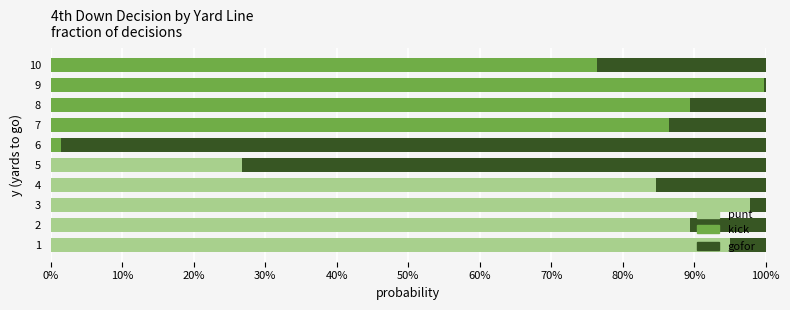

What are all the series names shown in the legend?

punt, kick, gofor